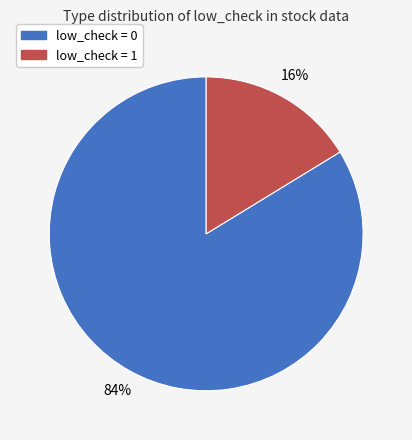

To the nearest percent, what is the average slice percentage?

50%